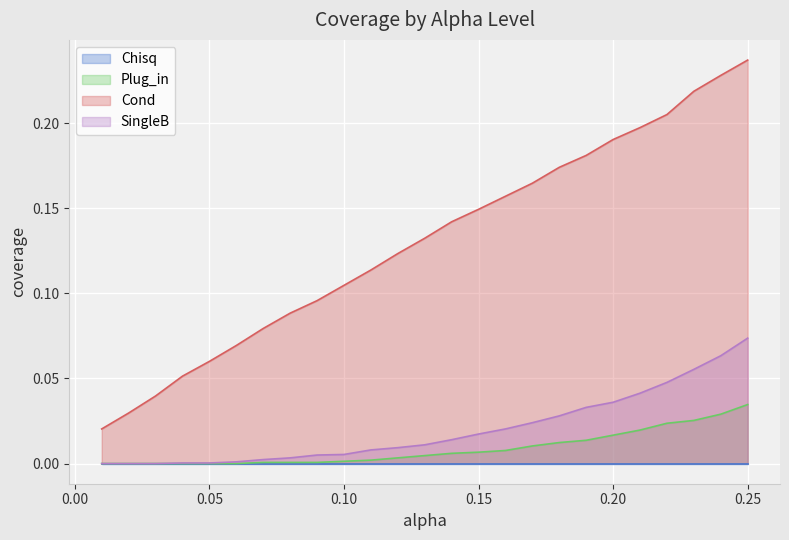

True or false: Plug_in and SingleB intersect in this chart.

False